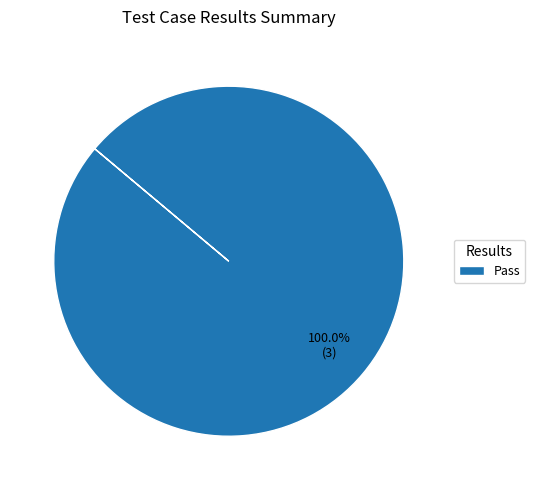

Rank the categories by value from highest to lowest.

Pass